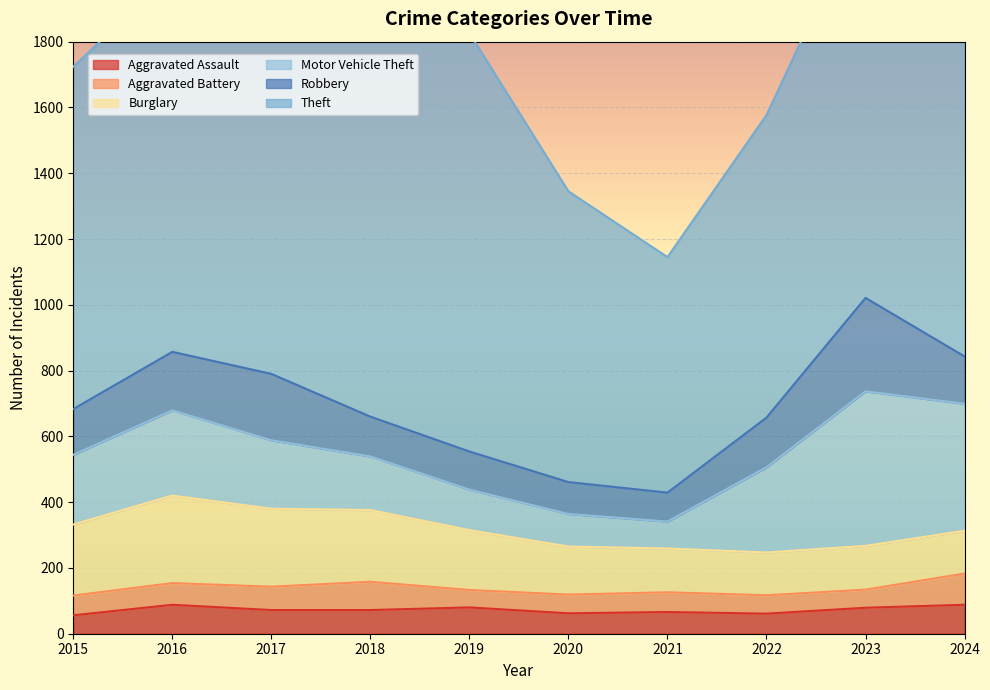

At which category does Motor Vehicle Theft reach its first local peak?

2016